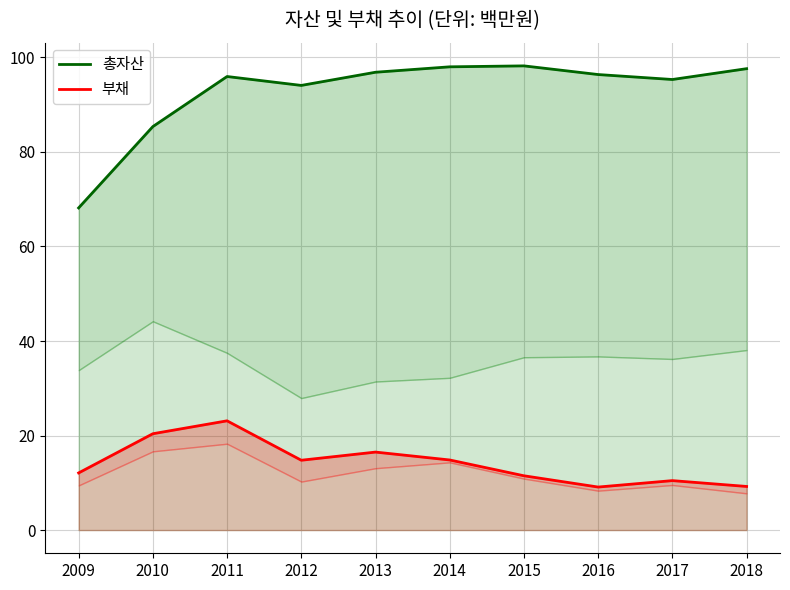

Does the chart have visible grid lines?

Yes